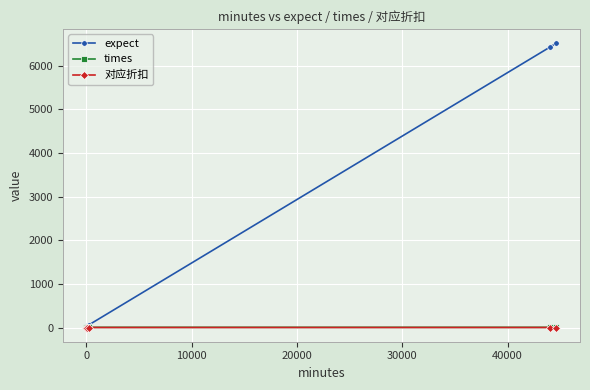

Which series has the largest range (max minus min)?

expect